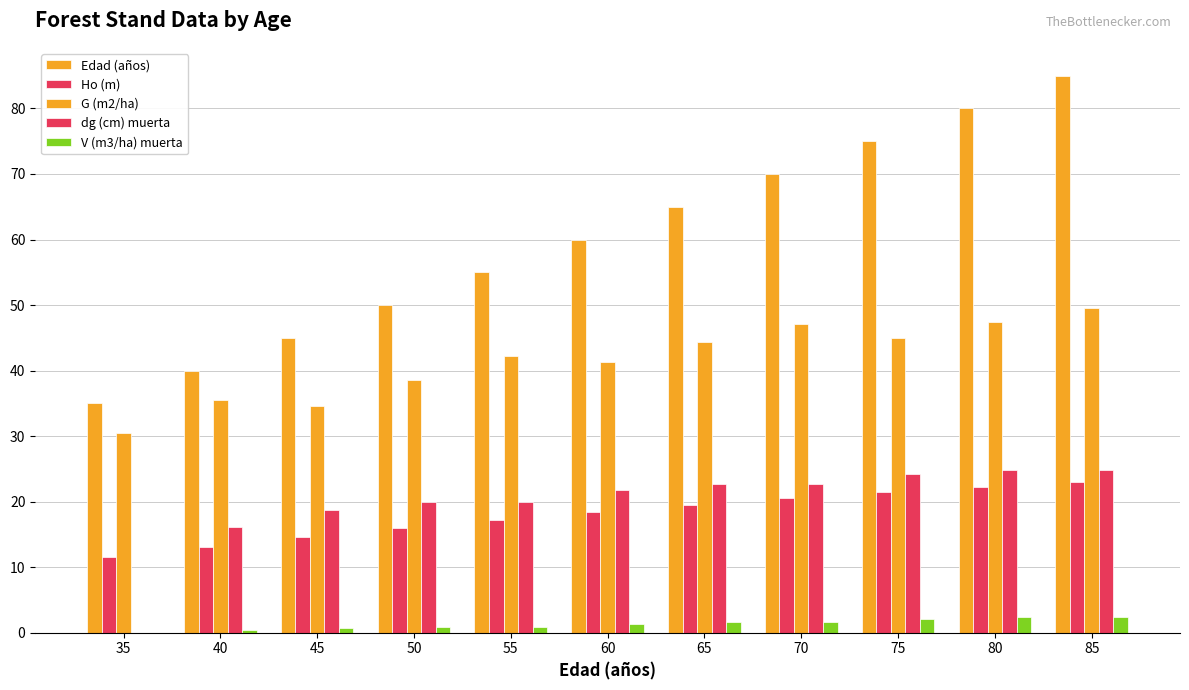

Where does the Ho (m) series first go above 18?

60